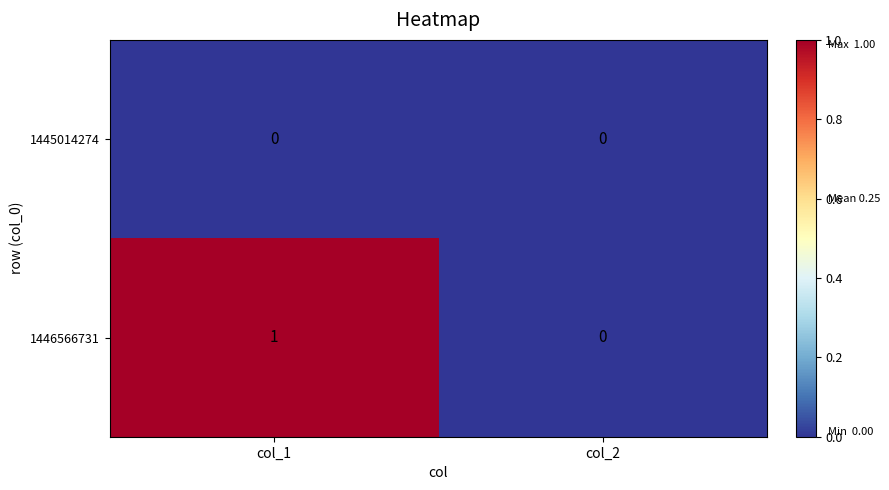

The 1445014274 series shows 0 at col_2. True or false?

True